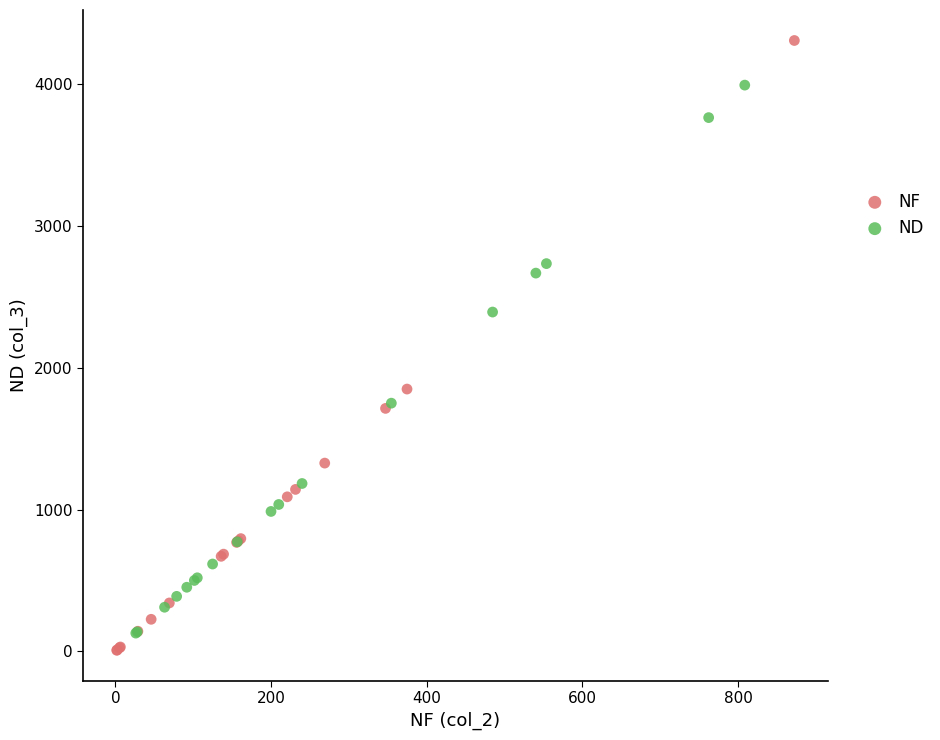

Which series has the widest spread of Y values?

NF